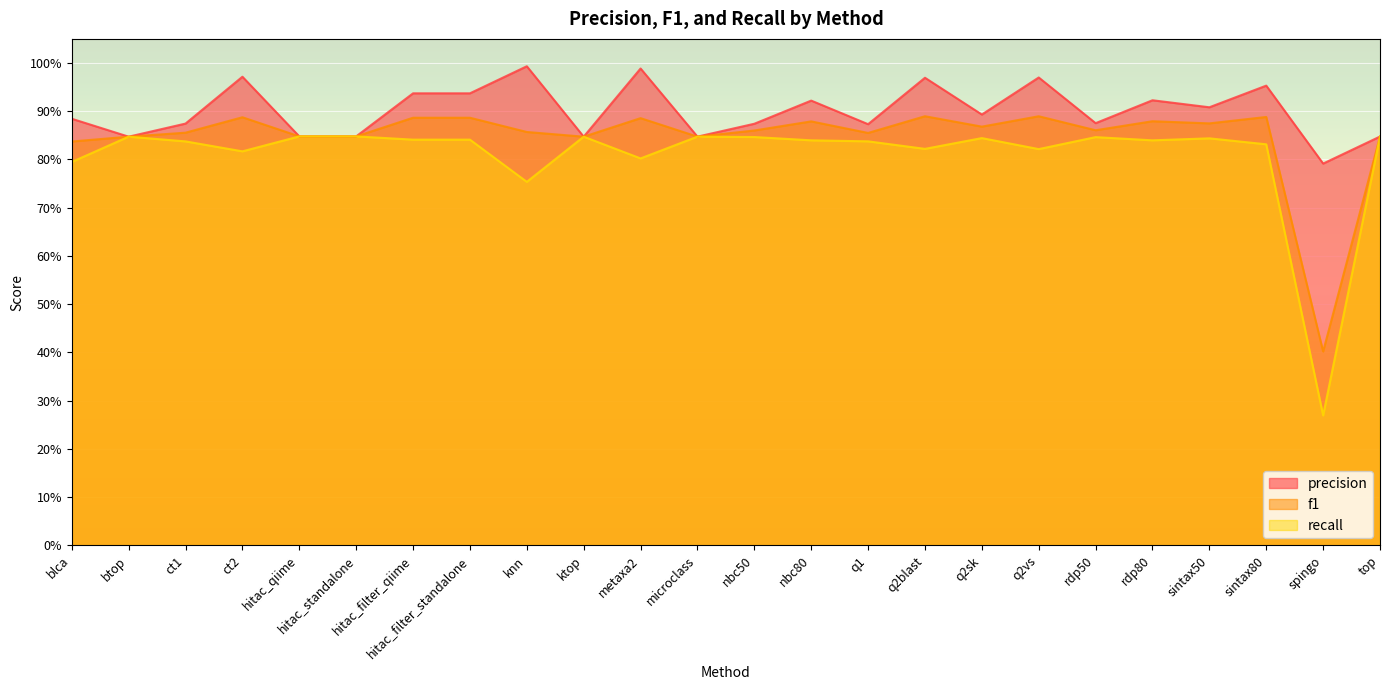

Reading right to left, extract all data points from this chart.

precision: top=0.8	spingo=0.8	sintax80=1.0	sintax50=0.9	rdp80=0.9	rdp50=0.9	q2vs=1.0	q2sk=0.9	q2blast=1.0	q1=0.9	nbc80=0.9	nbc50=0.9	microclass=0.8	metaxa2=1.0	ktop=0.8	knn=1.0	hitac_filter_standalone=0.9	hitac_filter_qiime=0.9	hitac_standalone=0.8	hitac_qiime=0.8	ct2=1.0	ct1=0.9	btop=0.8	blca=0.9
f1: top=0.8	spingo=0.4	sintax80=0.9	sintax50=0.9	rdp80=0.9	rdp50=0.9	q2vs=0.9	q2sk=0.9	q2blast=0.9	q1=0.9	nbc80=0.9	nbc50=0.9	microclass=0.8	metaxa2=0.9	ktop=0.8	knn=0.9	hitac_filter_standalone=0.9	hitac_filter_qiime=0.9	hitac_standalone=0.8	hitac_qiime=0.8	ct2=0.9	ct1=0.9	btop=0.8	blca=0.8
recall: top=0.8	spingo=0.3	sintax80=0.8	sintax50=0.8	rdp80=0.8	rdp50=0.8	q2vs=0.8	q2sk=0.8	q2blast=0.8	q1=0.8	nbc80=0.8	nbc50=0.8	microclass=0.8	metaxa2=0.8	ktop=0.8	knn=0.8	hitac_filter_standalone=0.8	hitac_filter_qiime=0.8	hitac_standalone=0.8	hitac_qiime=0.8	ct2=0.8	ct1=0.8	btop=0.8	blca=0.8